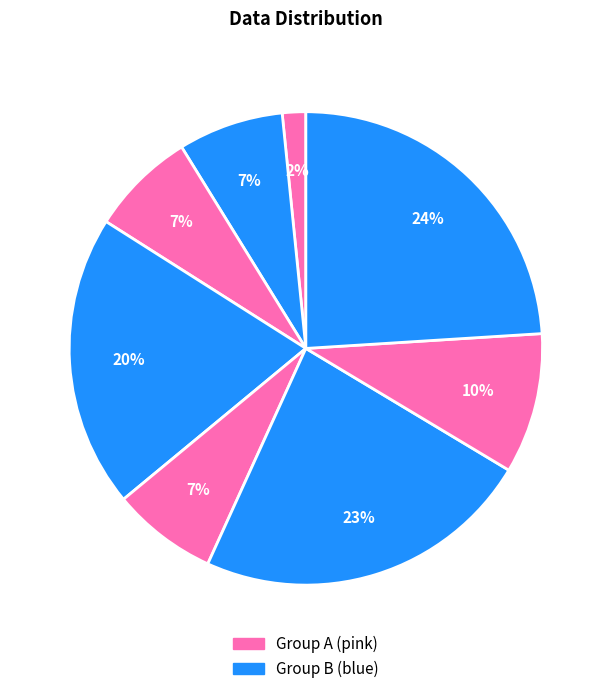

Is there any slice that represents more than half of the pie?

No